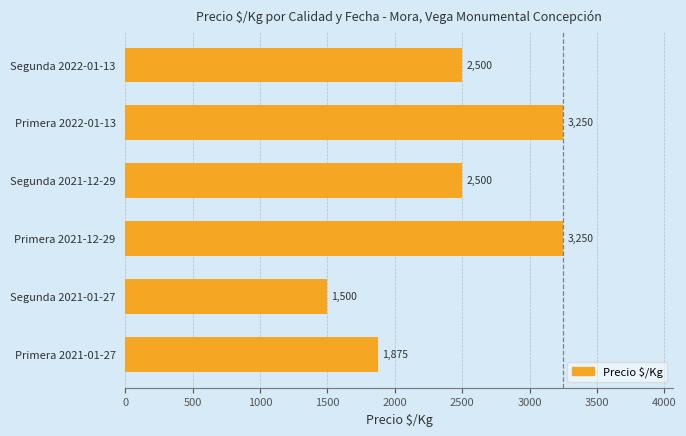

Reading bottom to top, extract all data points from this chart.

Primera 2021-01-27=1875	Segunda 2021-01-27=1500	Primera 2021-12-29=3250	Segunda 2021-12-29=2500	Primera 2022-01-13=3250	Segunda 2022-01-13=2500